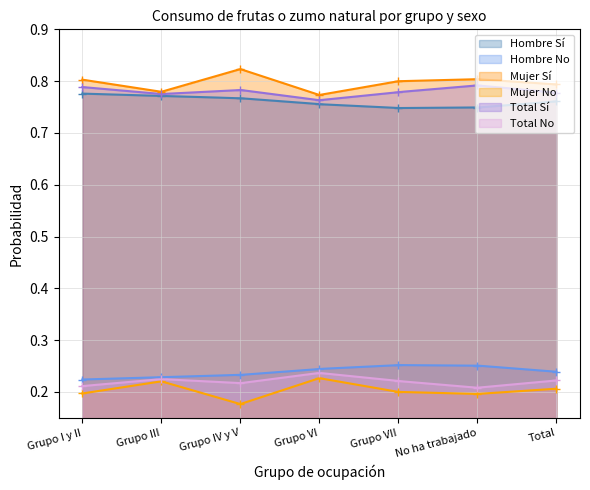

True or false: Total Sí has a value of 1.1 at Grupo VII.

False